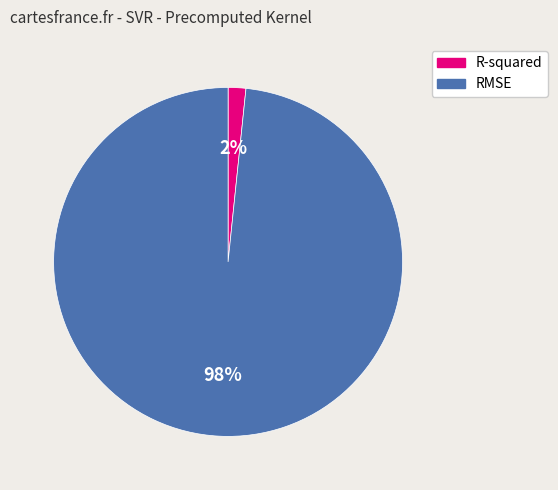

Combined, do RMSE and R-squared account for over 50%?

Yes